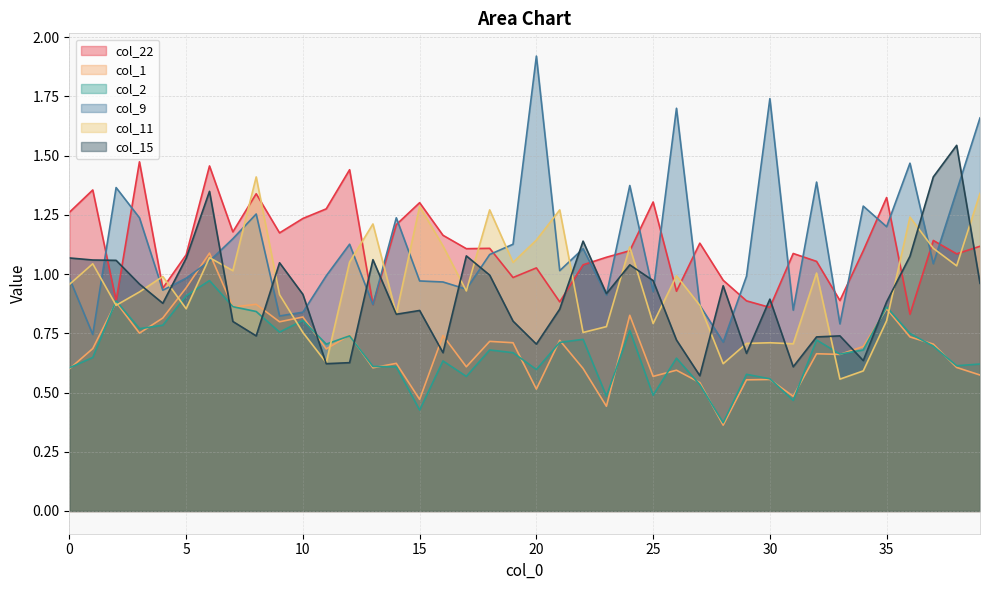

How many lines are shown in the chart?

6